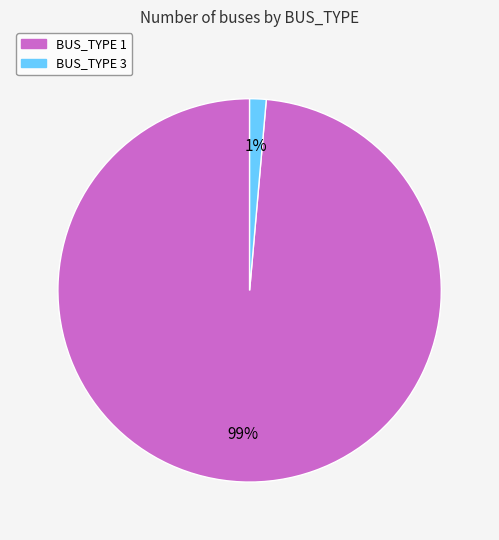

Which slice is the smallest?

BUS_TYPE 3